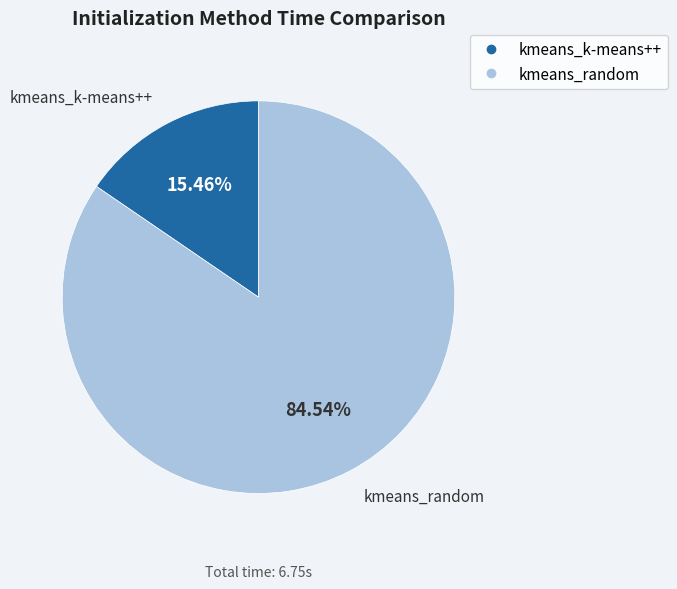

To the nearest percent, what is the difference between the largest and smallest slice percentages?

69%